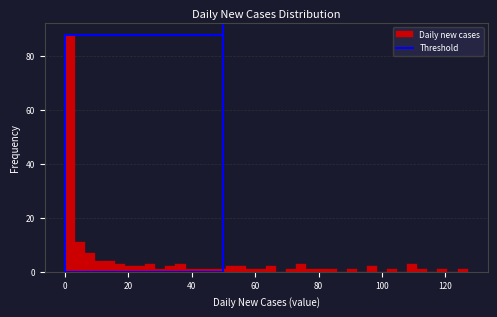

Read against the x-axis, roughly where is the centre of the tallest bar?

2